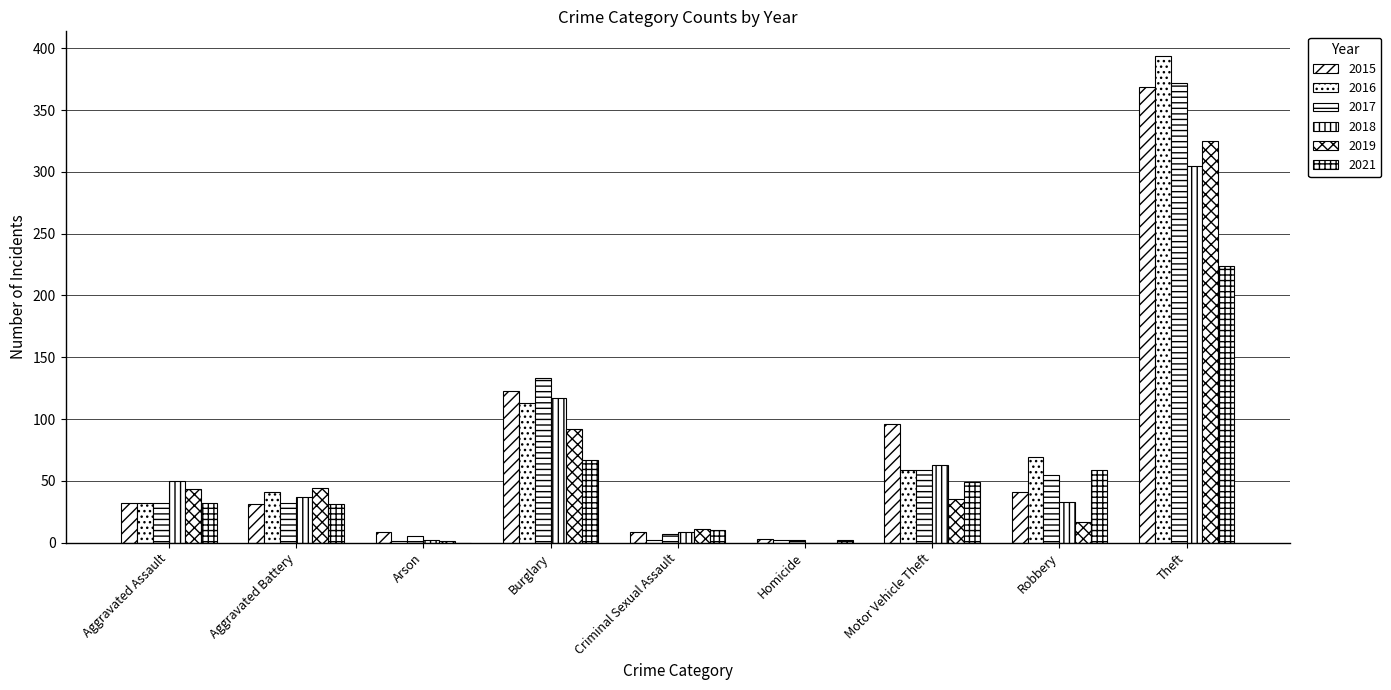

What is the value of the 2016 bar at the 1st from the left?

32